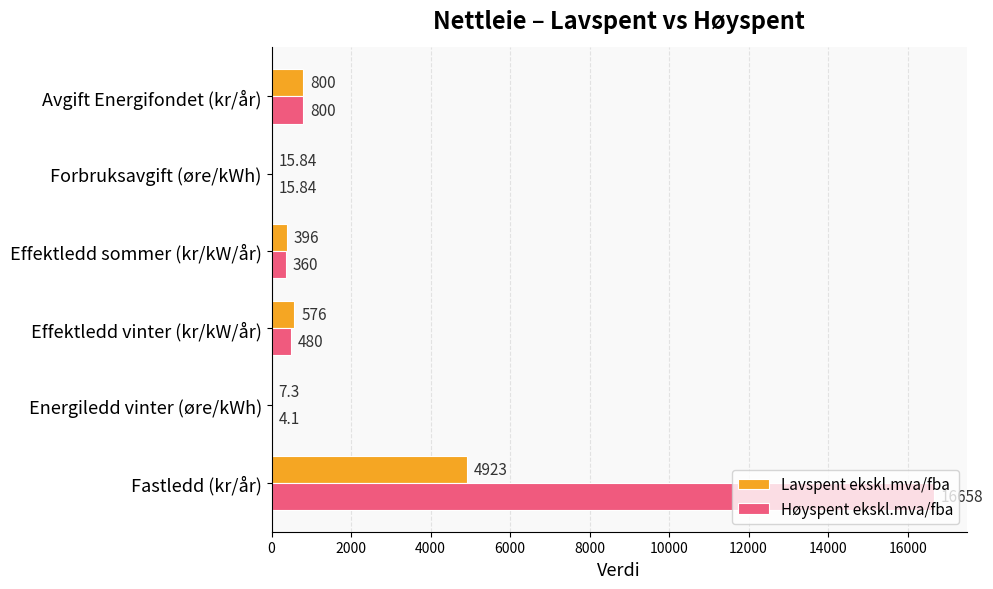

At which category is the sum across all series the highest?

Fastledd (kr/år)